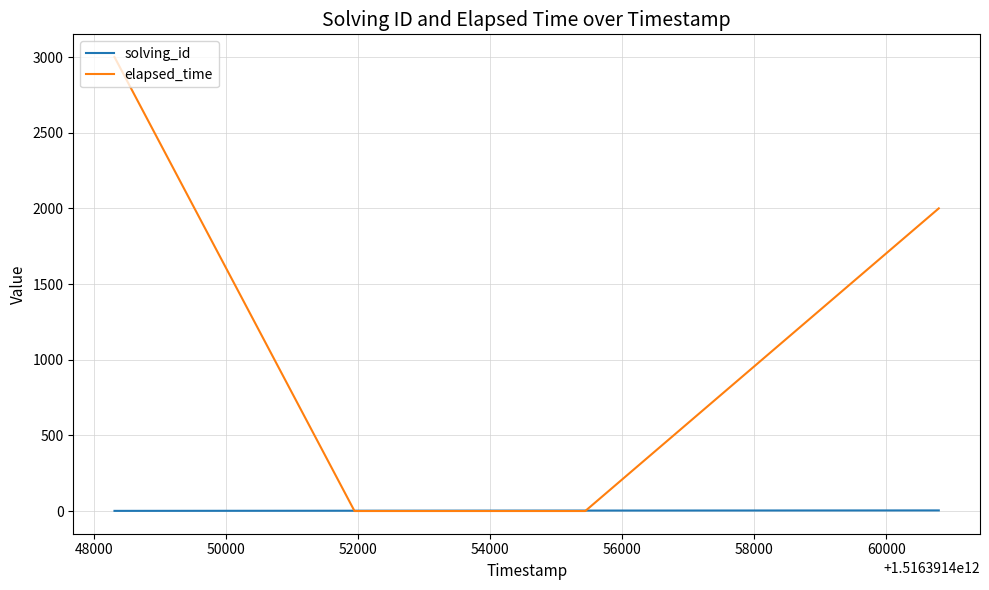

Which series has the largest range (max minus min)?

elapsed_time